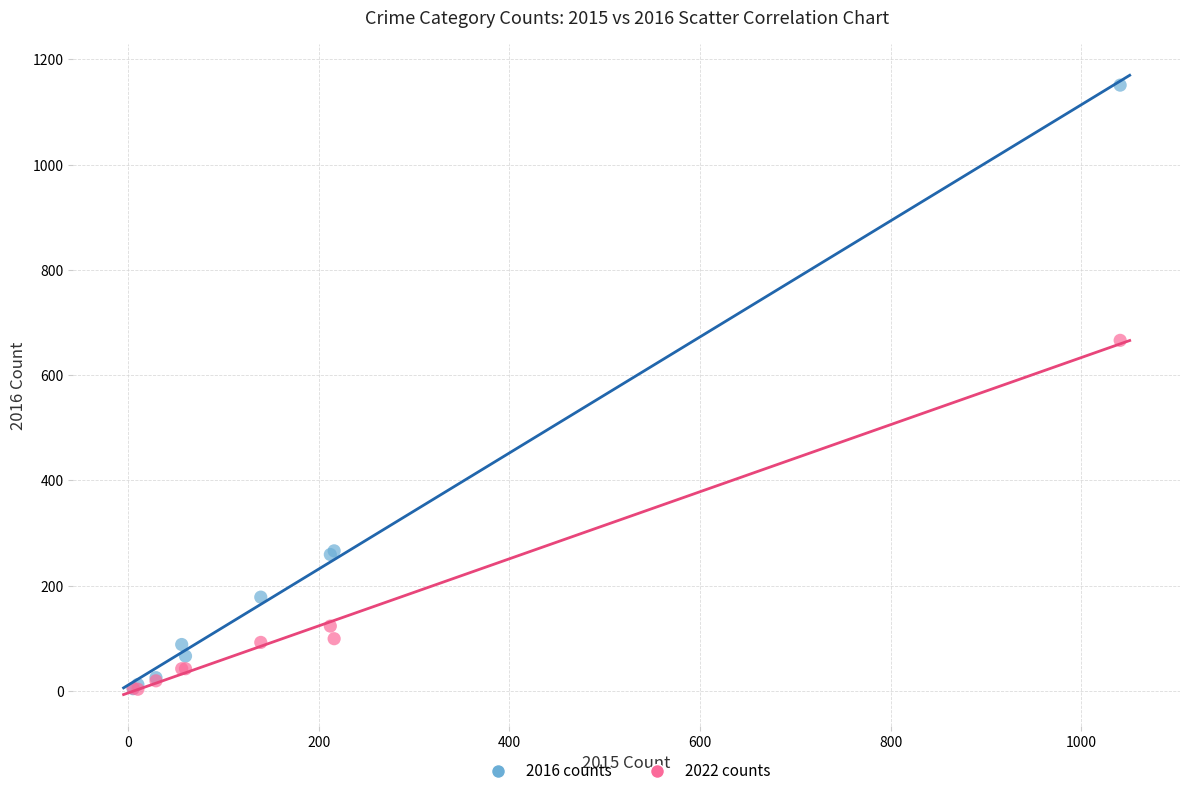

In the 2016 counts series, what Y value is closest to 577?

266